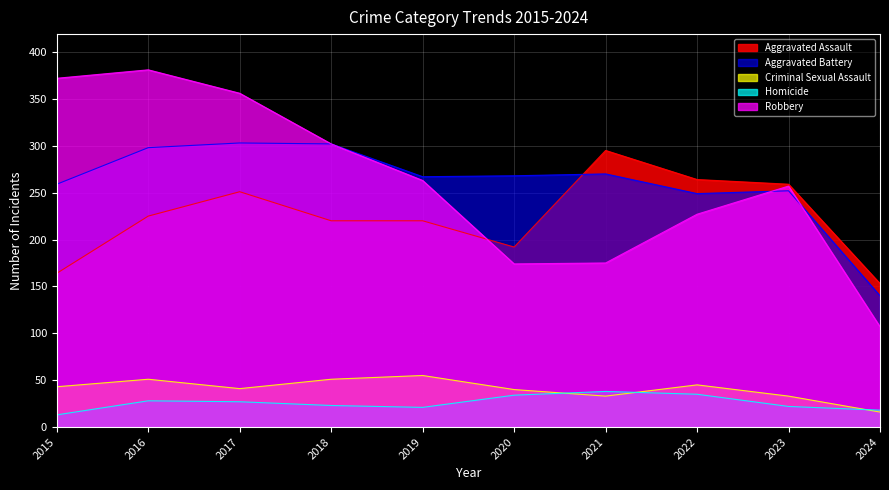

Reading left to right, list all the values displayed in this chart.

Aggravated Assault: 2015=164	2016=225	2017=251	2018=220	2019=220	2020=192	2021=295	2022=264	2023=259	2024=153
Aggravated Battery: 2015=259	2016=298	2017=303	2018=302	2019=267	2020=268	2021=270	2022=249	2023=252	2024=140
Criminal Sexual Assault: 2015=43	2016=51	2017=41	2018=51	2019=55	2020=40	2021=33	2022=45	2023=33	2024=16
Homicide: 2015=13	2016=28	2017=27	2018=23	2019=21	2020=34	2021=38	2022=35	2023=22	2024=18
Robbery: 2015=372	2016=381	2017=356	2018=302	2019=263	2020=174	2021=175	2022=227	2023=257	2024=107